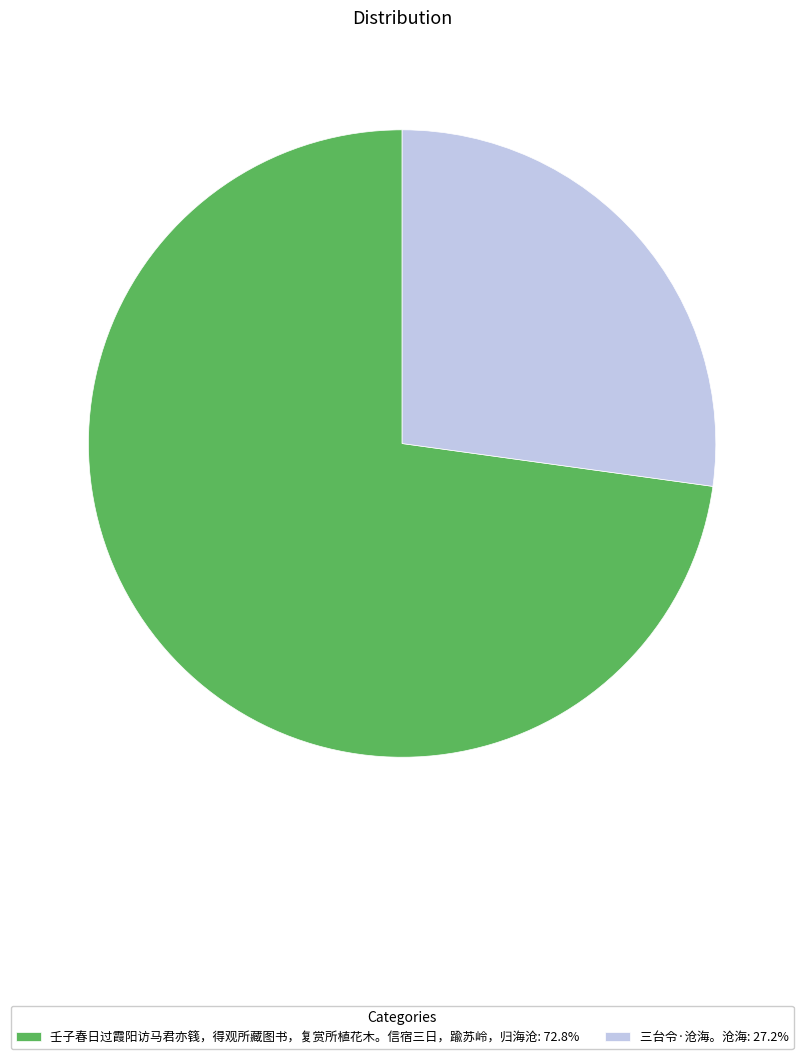

Do 壬子春日过霞阳访马君亦篯，得观所藏图书，复赏所植花木。信宿三日，踰苏岭，归海沧: 72.8% and 三台令·沧海。沧海: 27.2% together represent more than half of the pie?

Yes